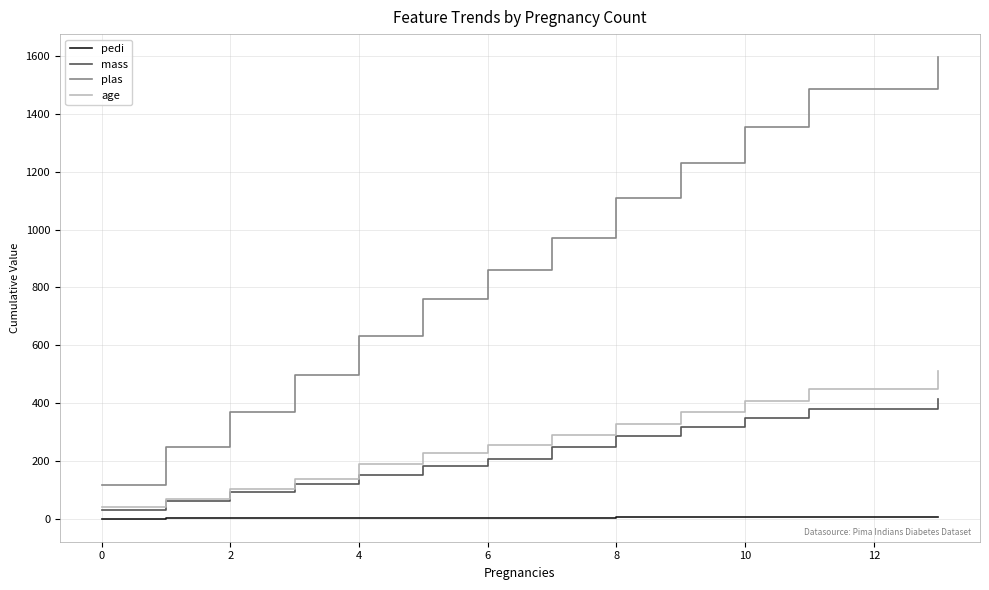

Rank the series by their maximum value, from highest to lowest.

plas, age, mass, pedi